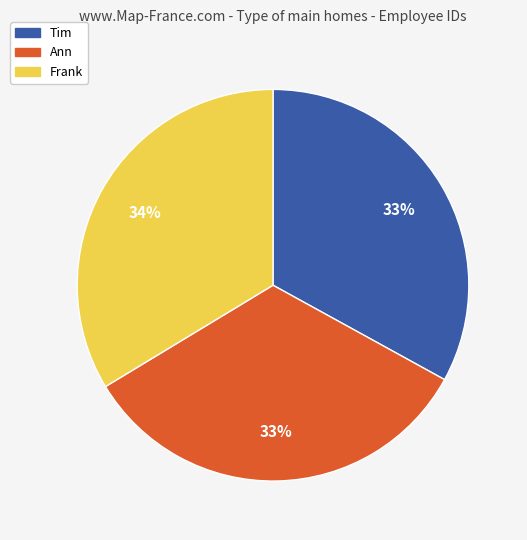

To the nearest percent, what portion does Frank represent?

34%